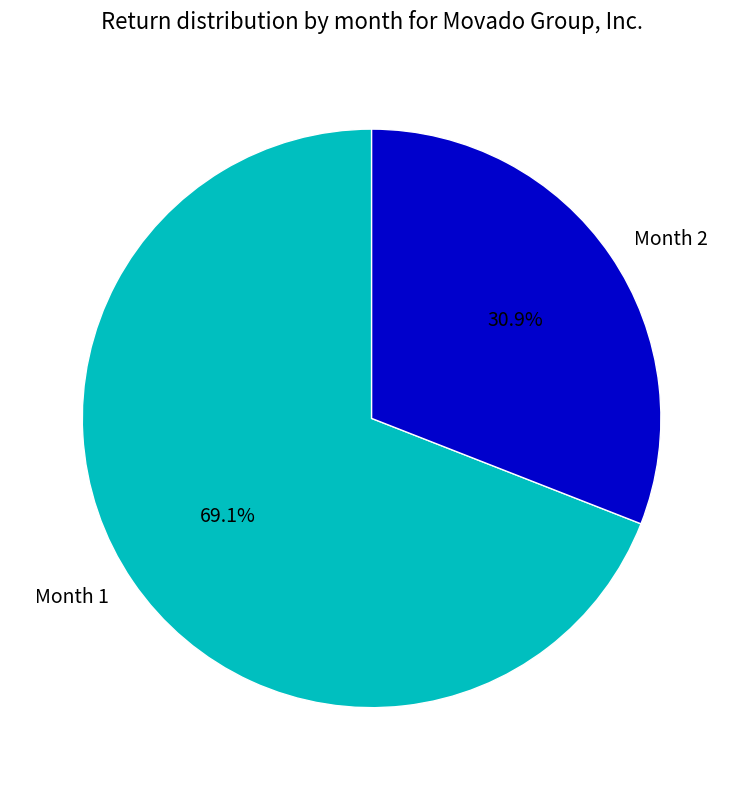

Which slice is the largest?

Month 1